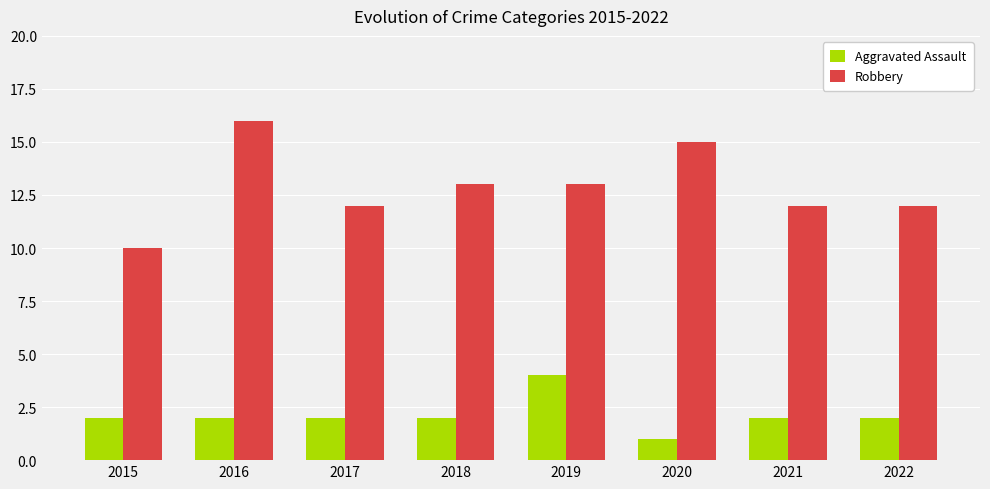

At which label does Aggravated Assault reach its peak?

2019